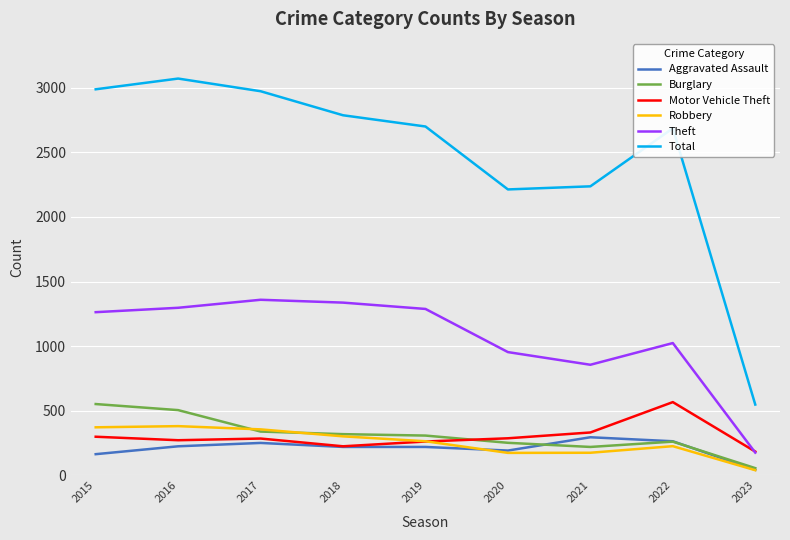

The Robbery series shows 381 at 2016. True or false?

True